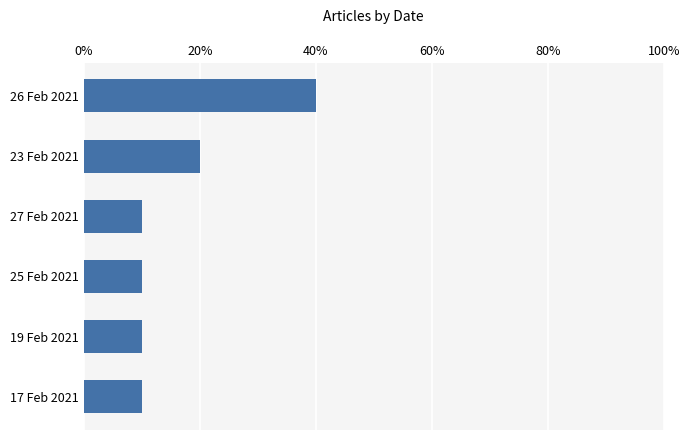

How many values are between 0 and 1?

6